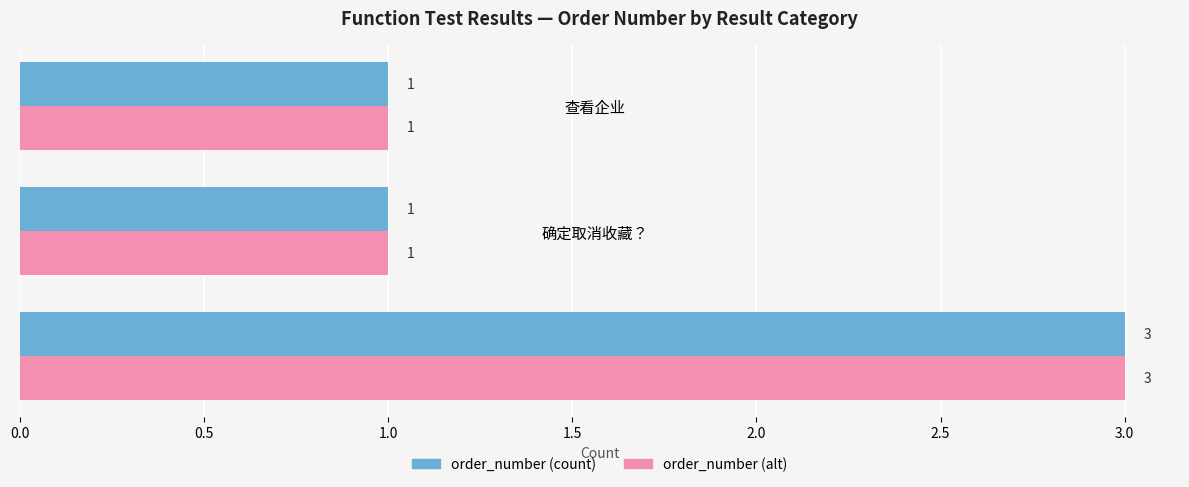

Is the value of order_number (alt) at 海先森设计 greater than the value of order_number (count) at 确定取消收藏？?

Yes